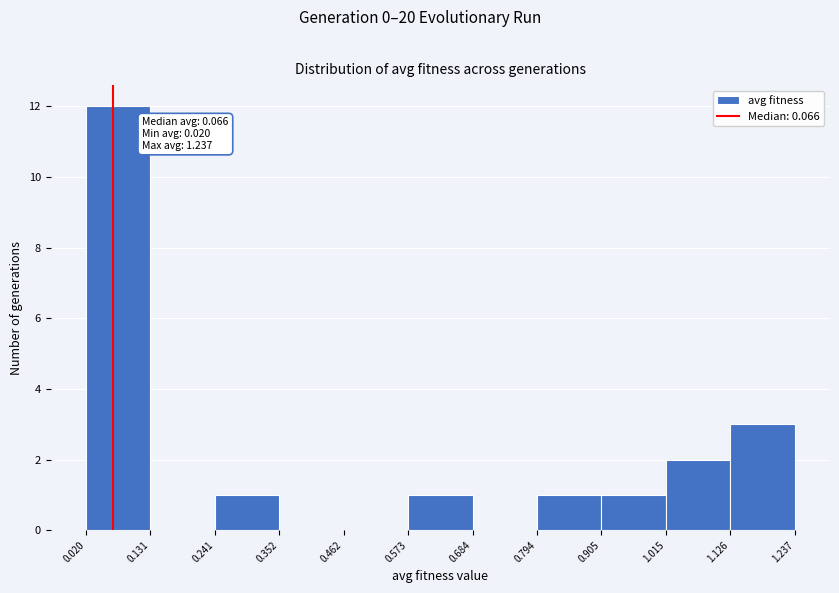

Which range on the x-axis has the tallest bar?

0.020 to 0.131